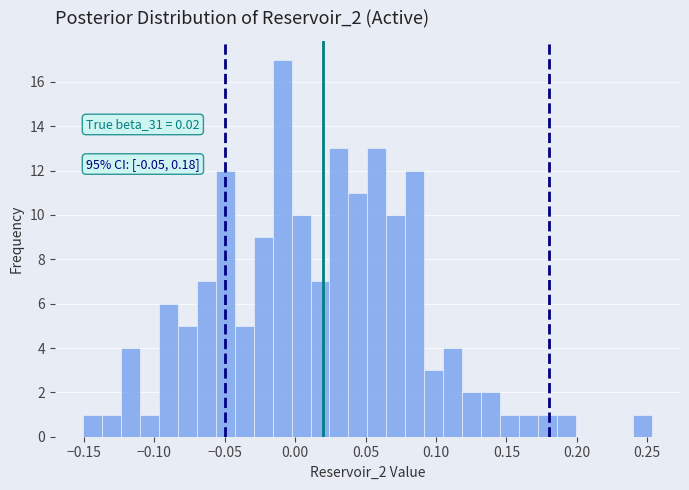

Around what value on the x-axis is the tallest bar? Give the approximate position of its centre, as read against the axis.

-0.010